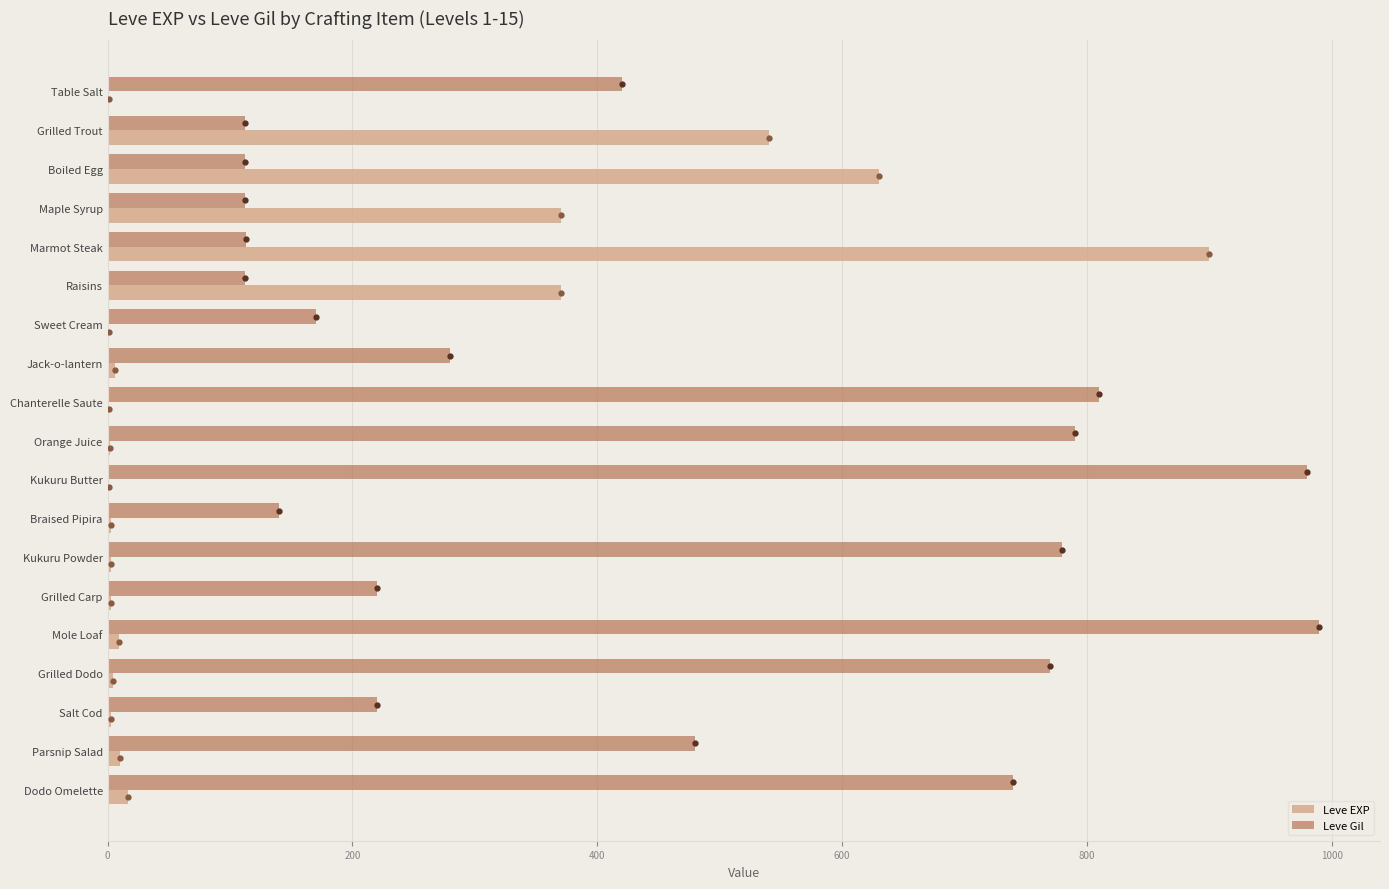

True or false: Leve Gil has a value of 62 at Boiled Egg.

False